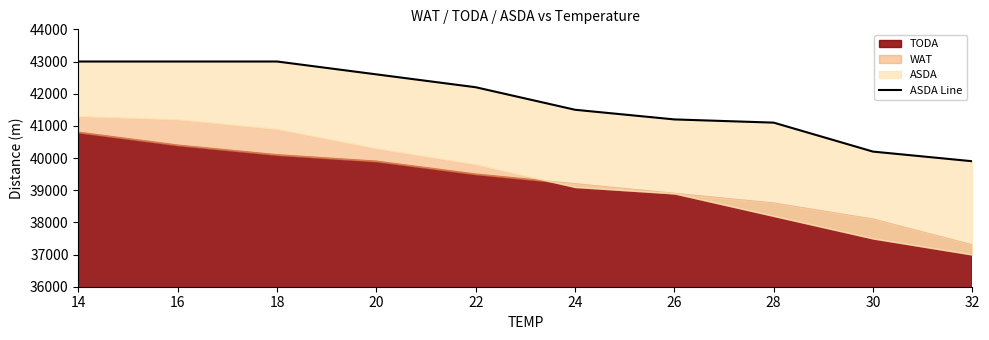

At which label is the value closest to 41450?

24